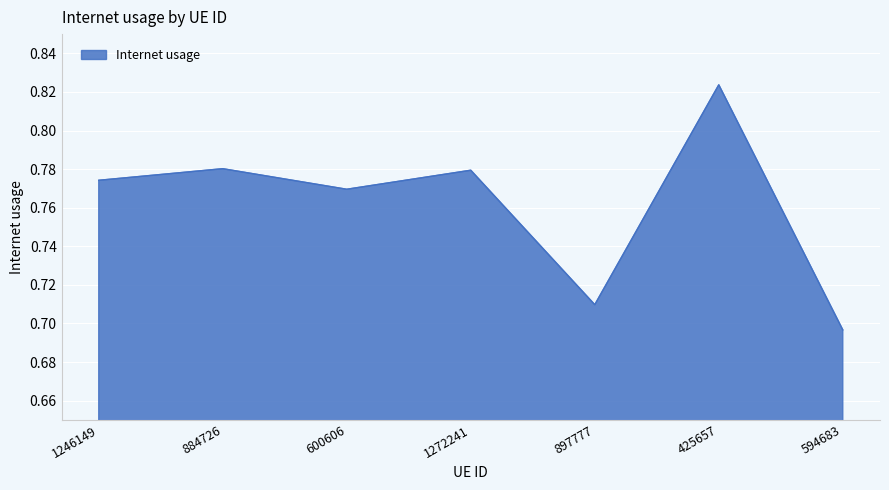

Which label corresponds to the smallest value in the chart?

594683